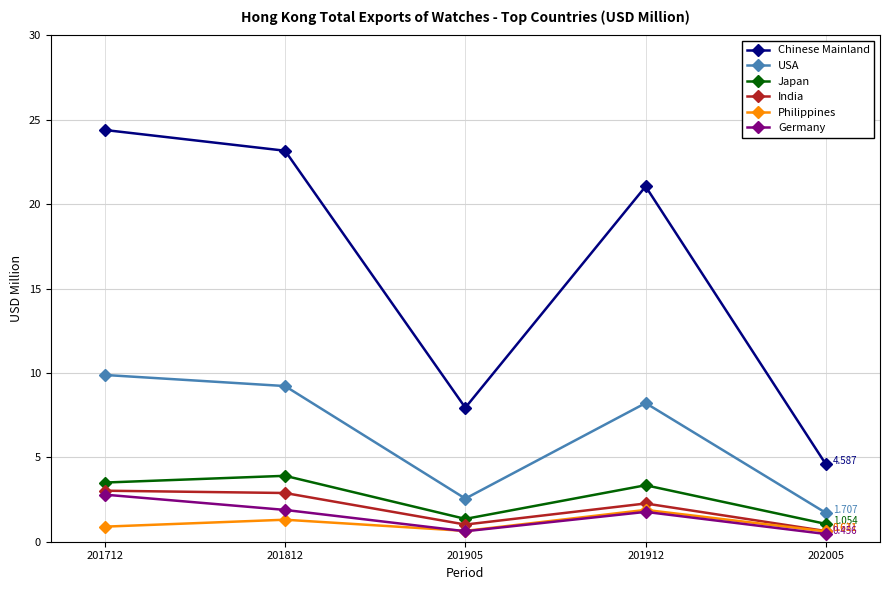

True or false: Germany has a value of 0.5 at 202005.

True